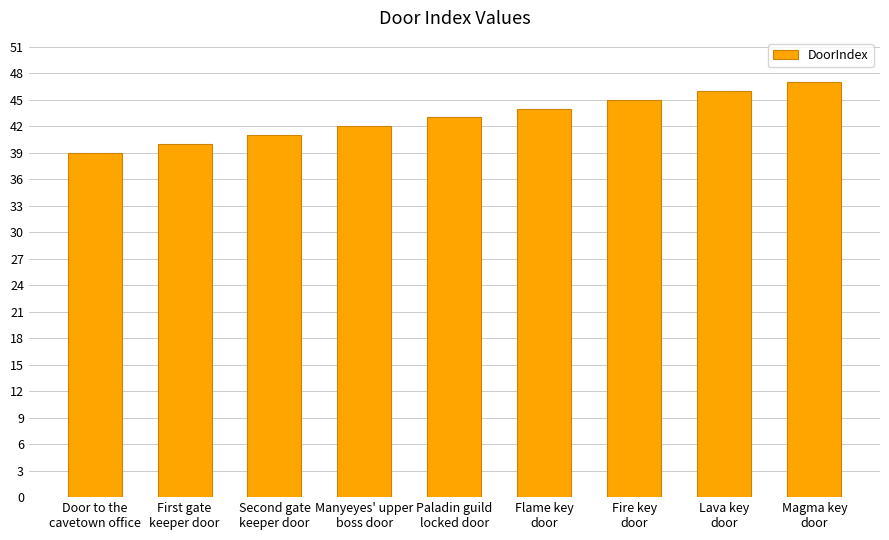

What is the sum of all values?

387